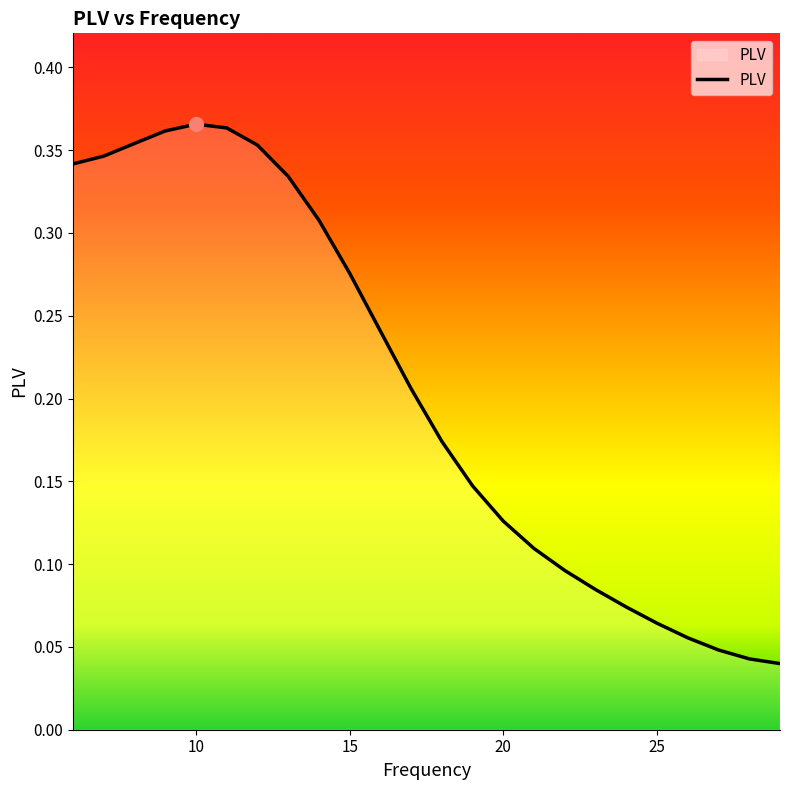

Count the number of data series in this chart.

1